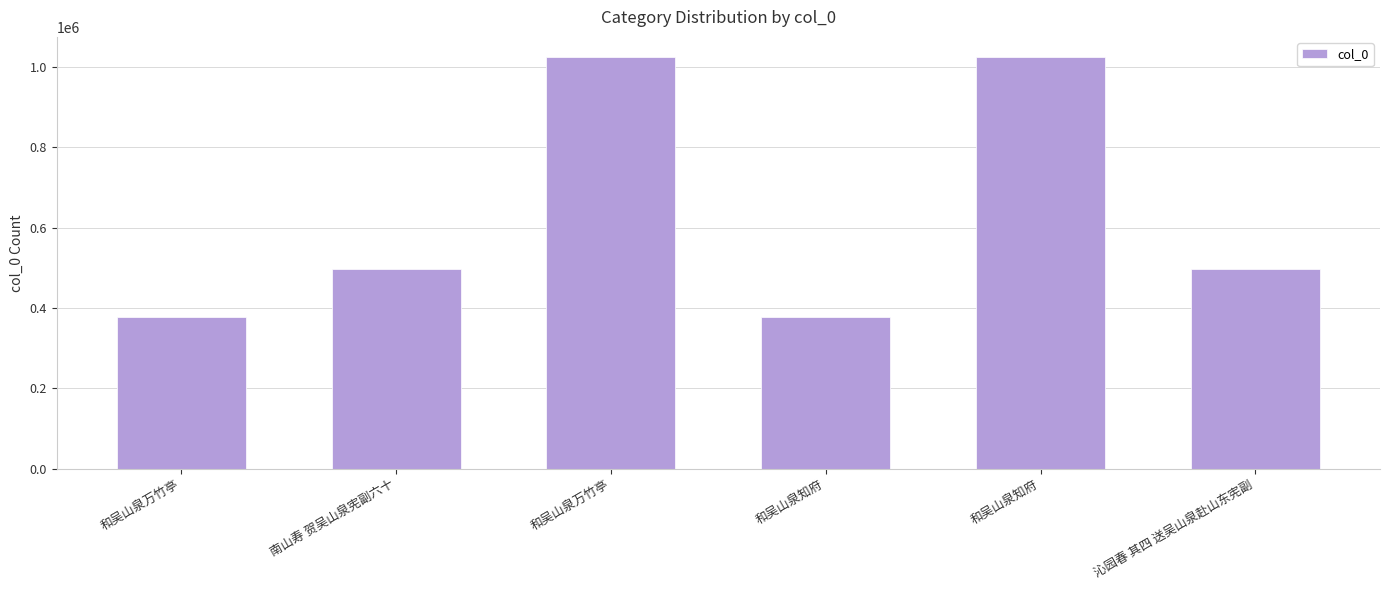

How many bars are there in total?

6